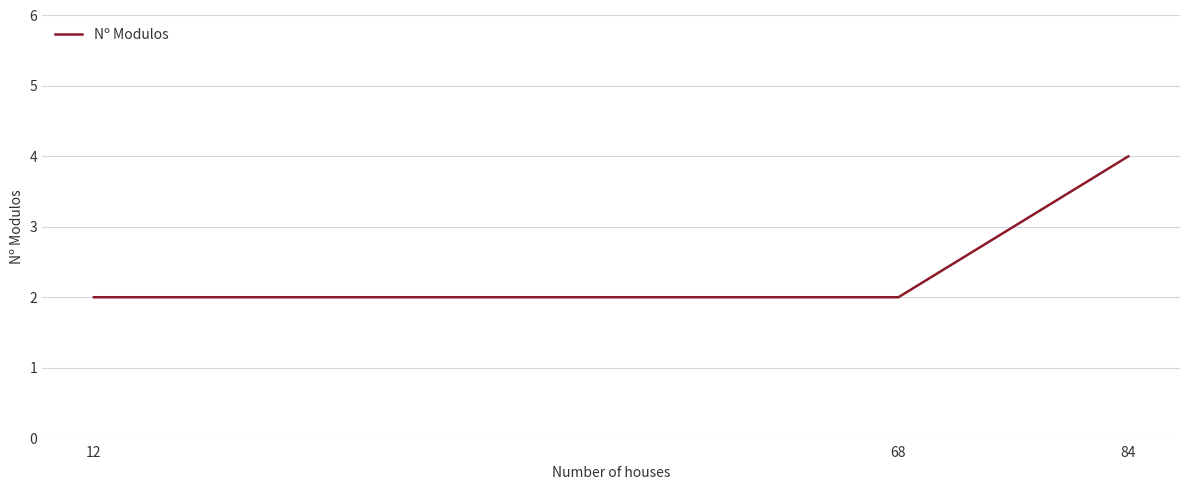

Read the value at 84.

4